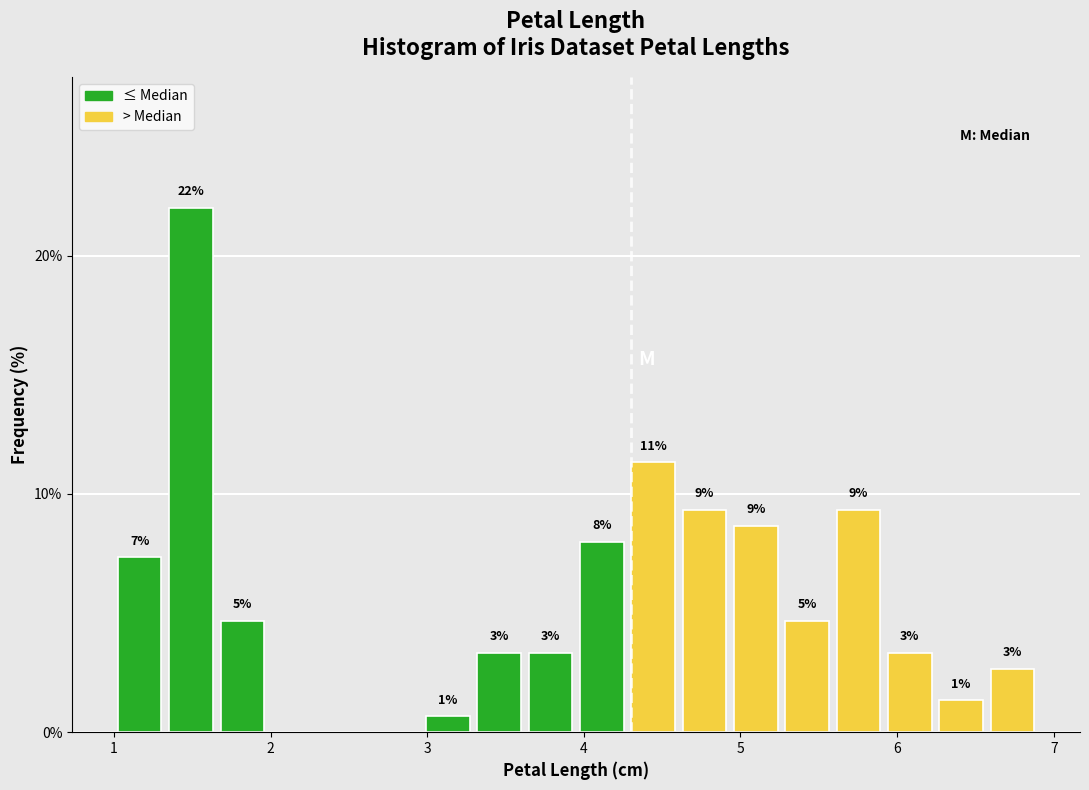

Read against the x-axis, roughly where is the centre of the tallest bar?

1.5